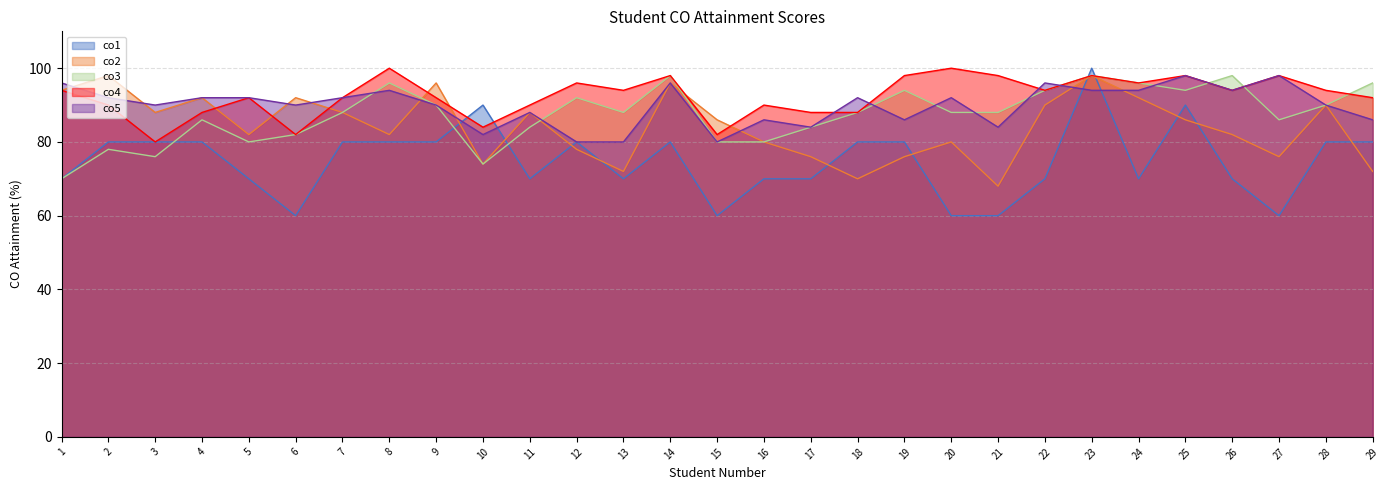

The co5 series shows 88 at 11. True or false?

True